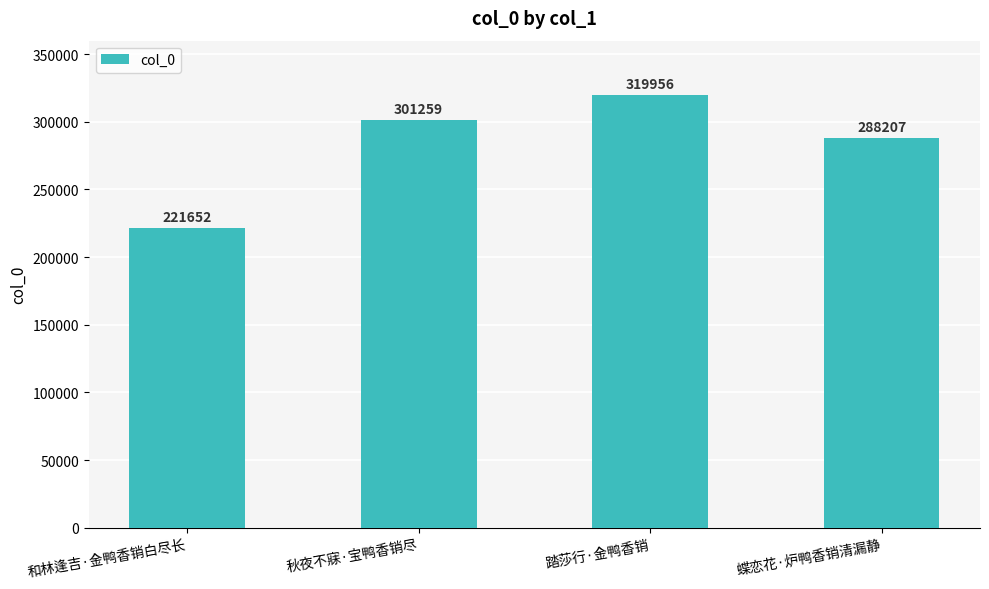

Rank the categories by value from lowest to highest.

和林逢吉·金鸭香销白尽长, 蝶恋花·炉鸭香销清漏静, 秋夜不寐·宝鸭香销尽, 踏莎行·金鸭香销